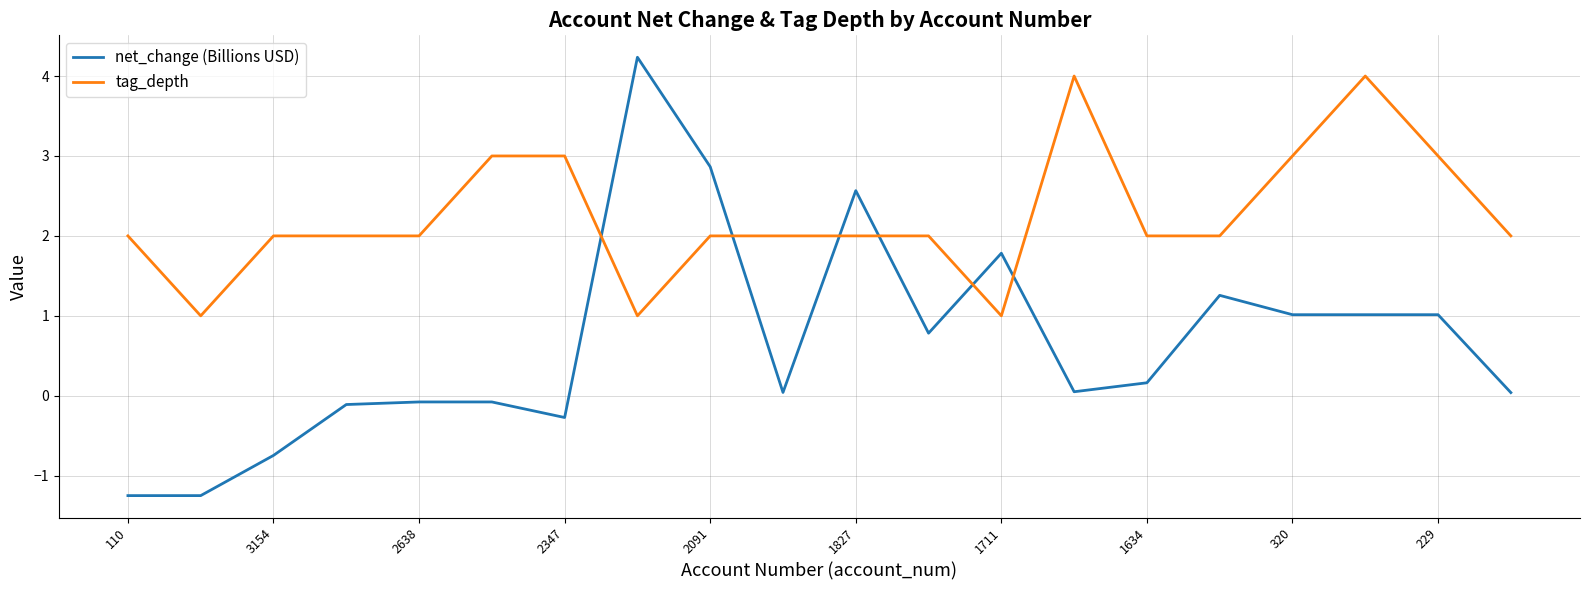

Which series has the largest total across all categories?

tag_depth